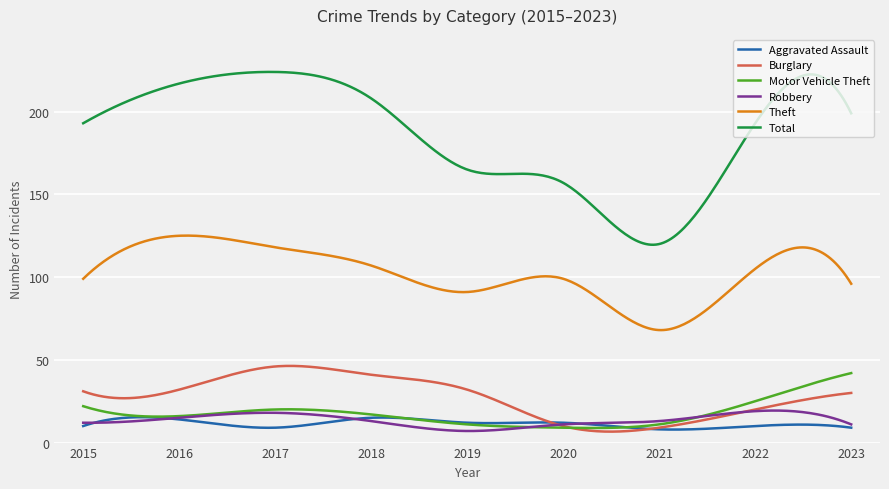

Which series has the largest total across all categories?

Total